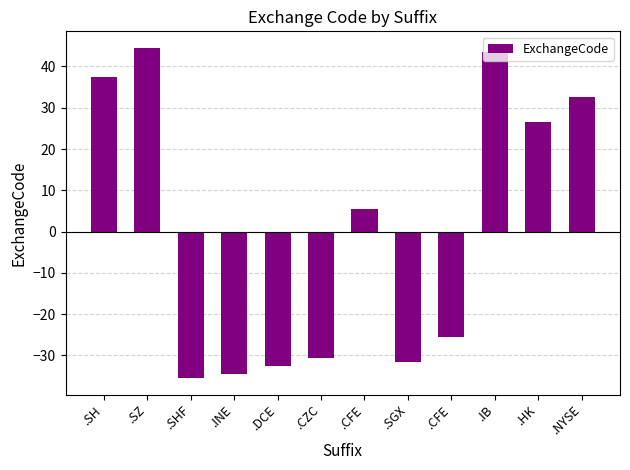

Does the chart contain any negative values?

Yes